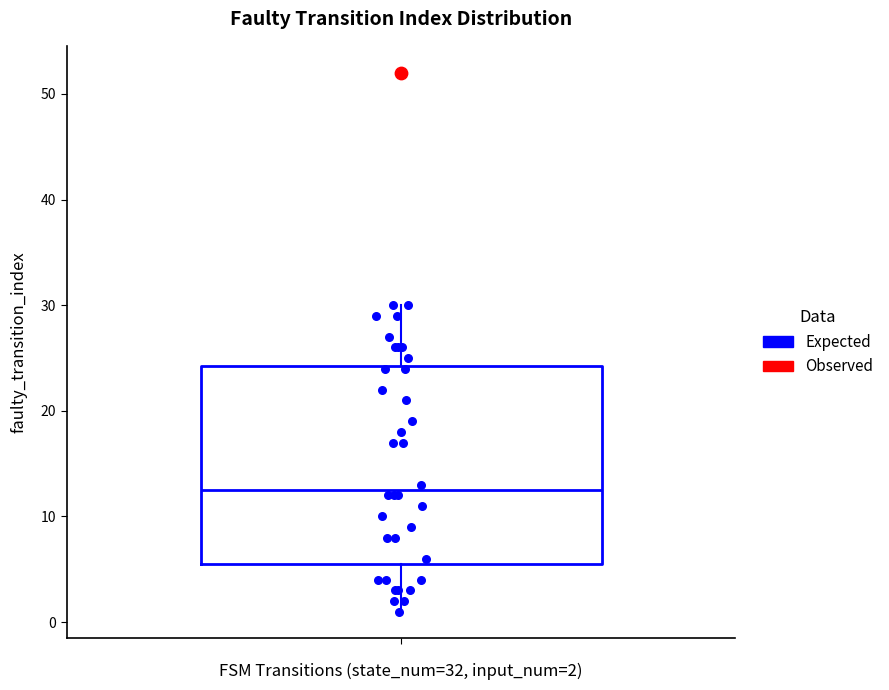

Where is the lower edge of the box on the y-axis? The values are not printed on the chart, so give them approximately, as read against the axis.

6